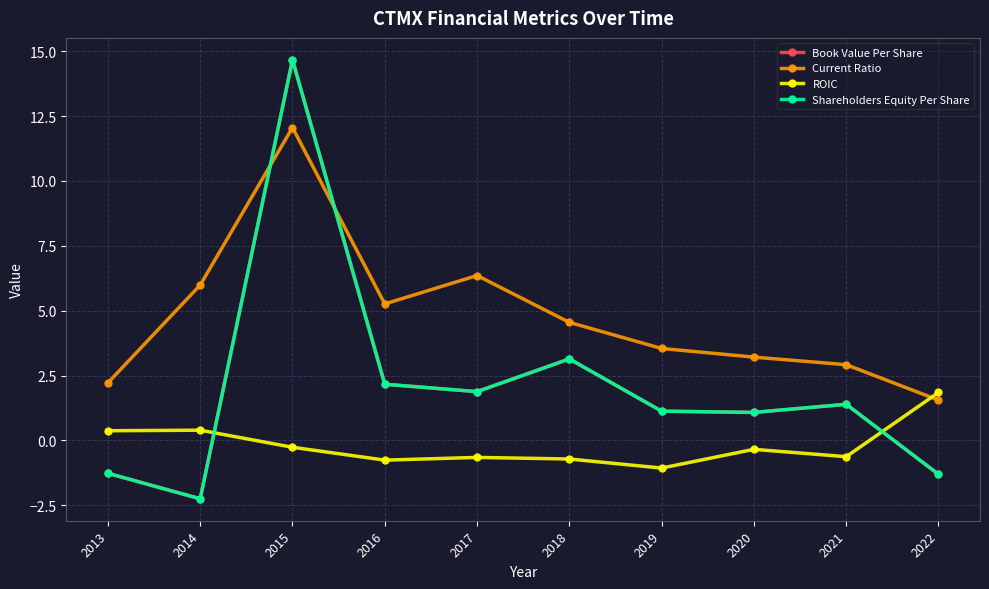

What is the difference between the Current Ratio values at 2013 and 2019?

1.3